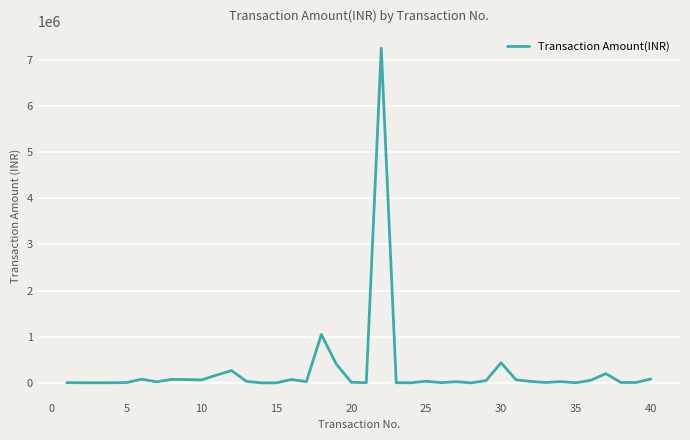

What is the difference between the maximum and minimum values?

7249971.1